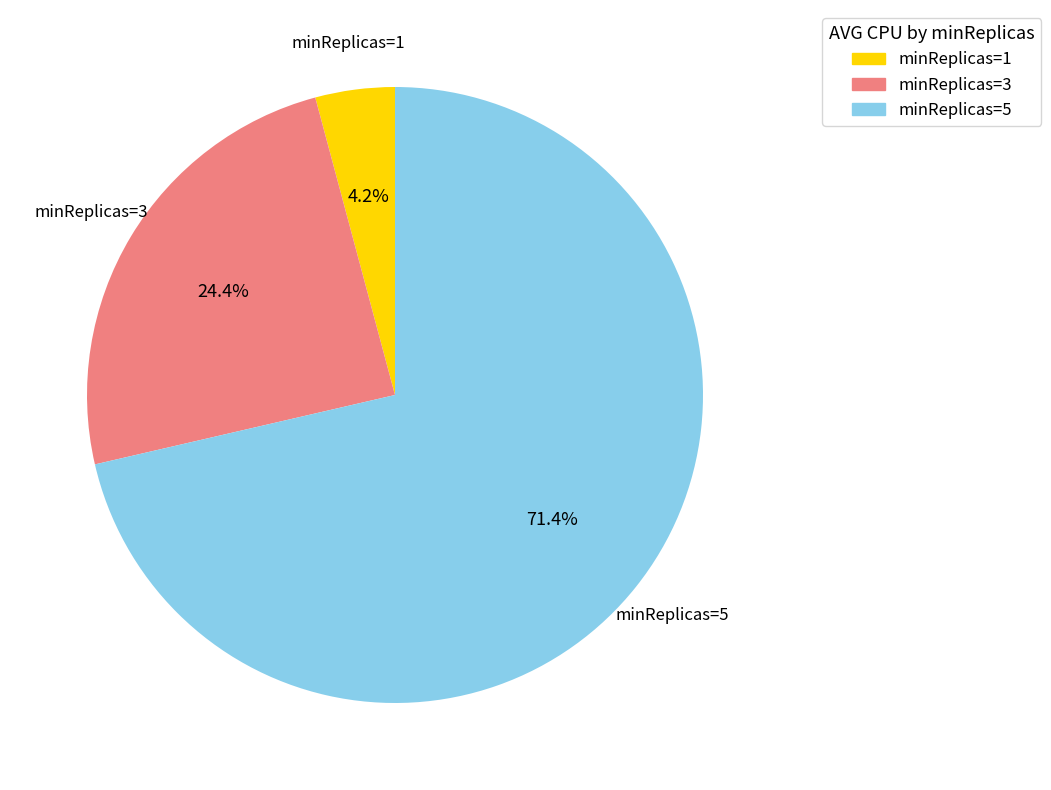

Approximately how many times larger is the value at minReplicas=5 compared to minReplicas=3?

2.9